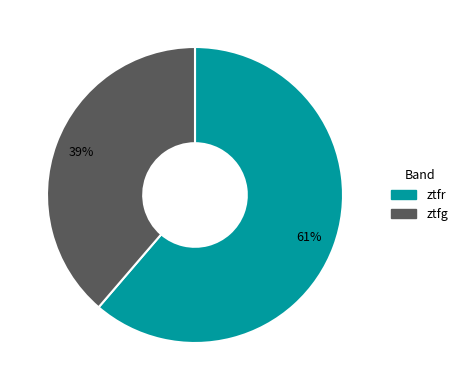

Is it true that ztfr is 61% of the pie?

True